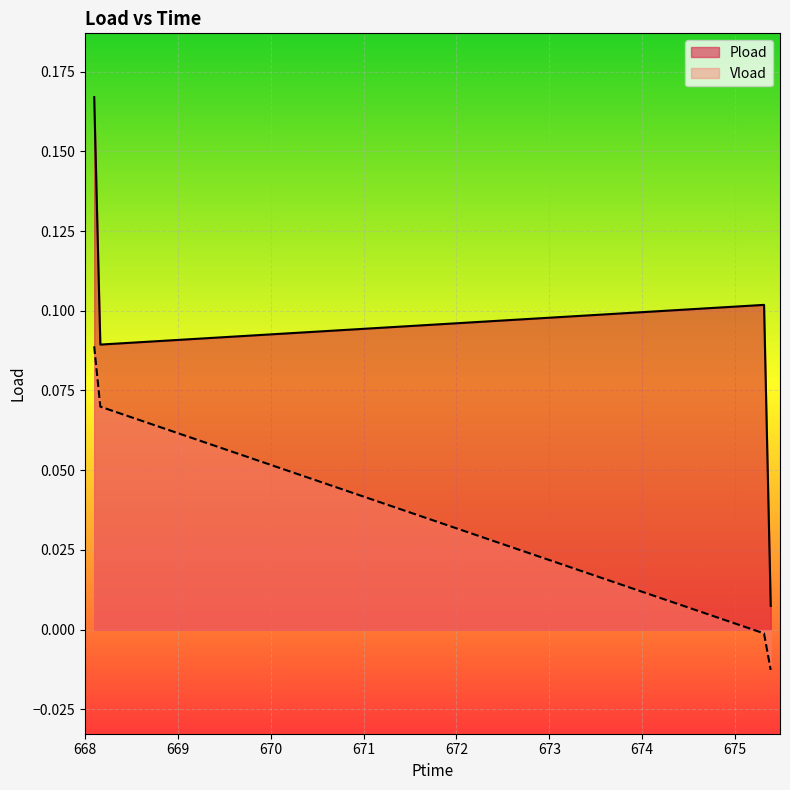

At 668.166, list the series in order from largest to smallest.

Pload, Vload